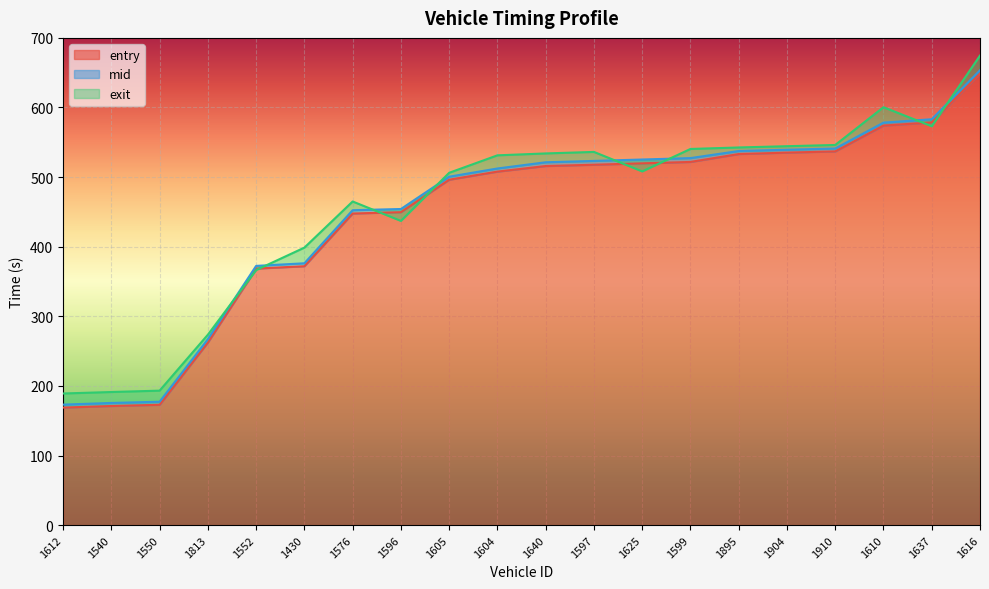

The value of entry at 1637 is 578.5. True or false?

True